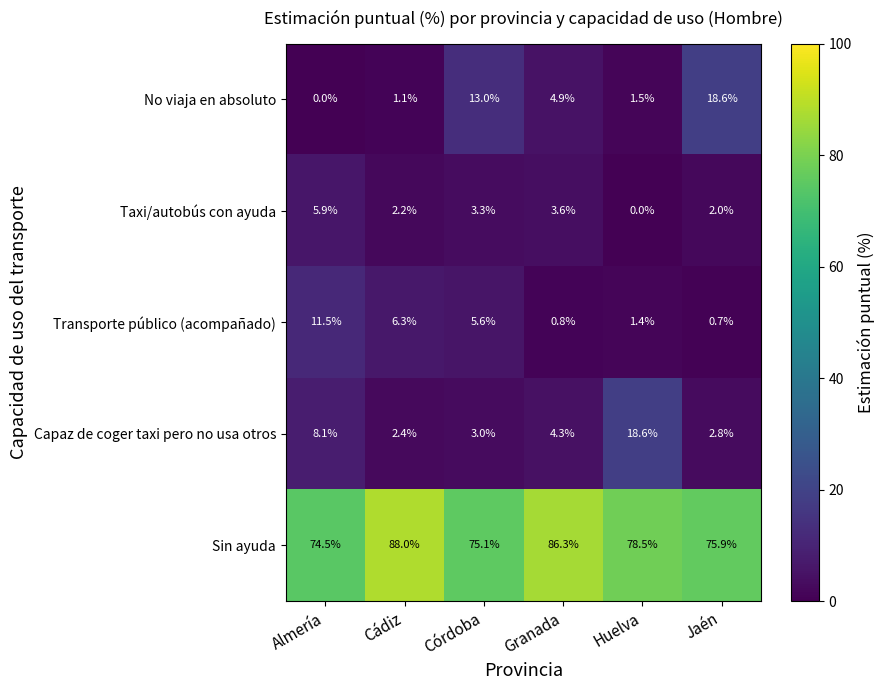

What is the average value of the Capaz de coger taxi pero no usa otros series?

6.5